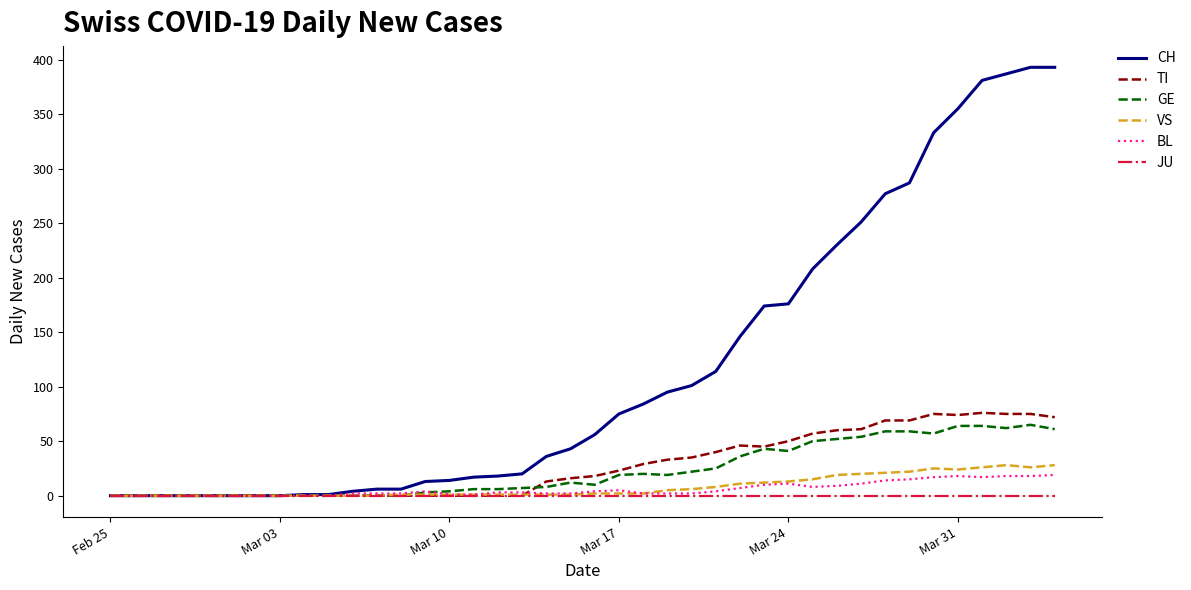

Is this an area chart (filled region under the line)?

No